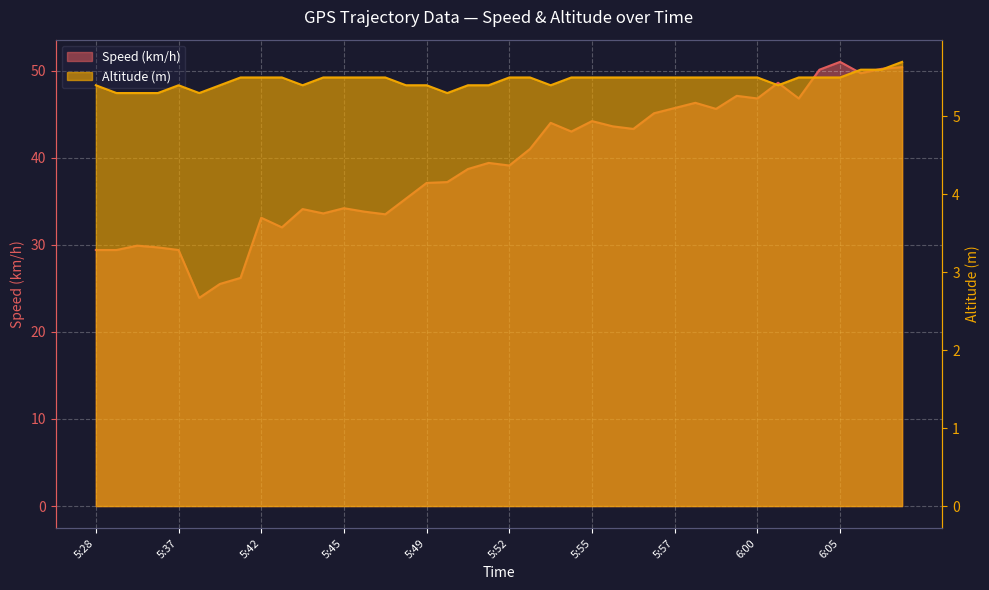

True or false: Speed (km/h) has a value of 21.2 at 5:49.

False